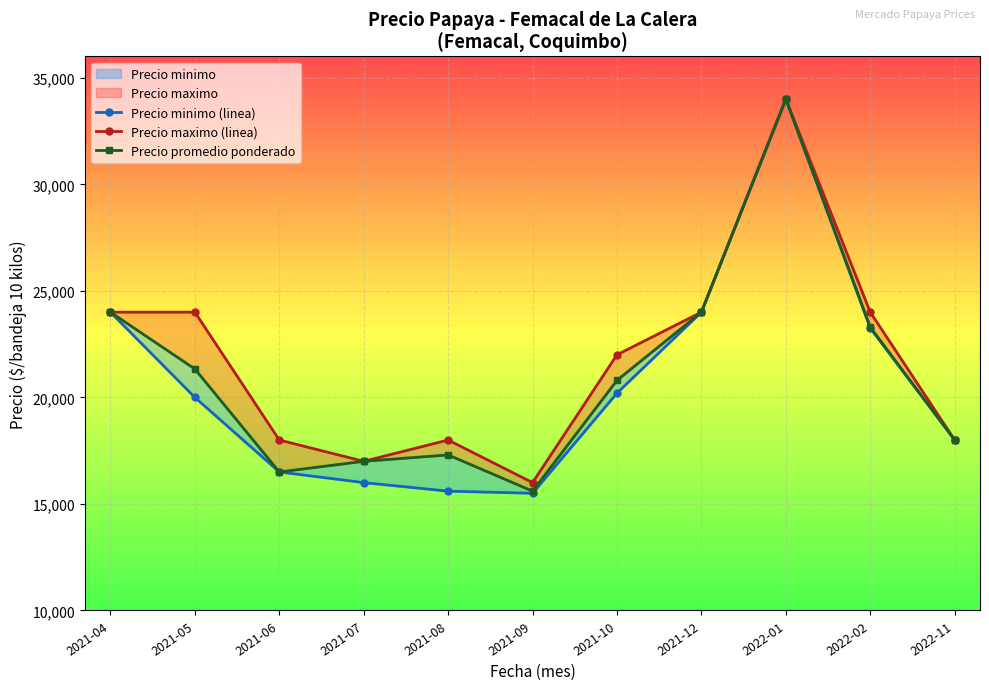

What is the average value of the Precio maximo (linea) series?

21727